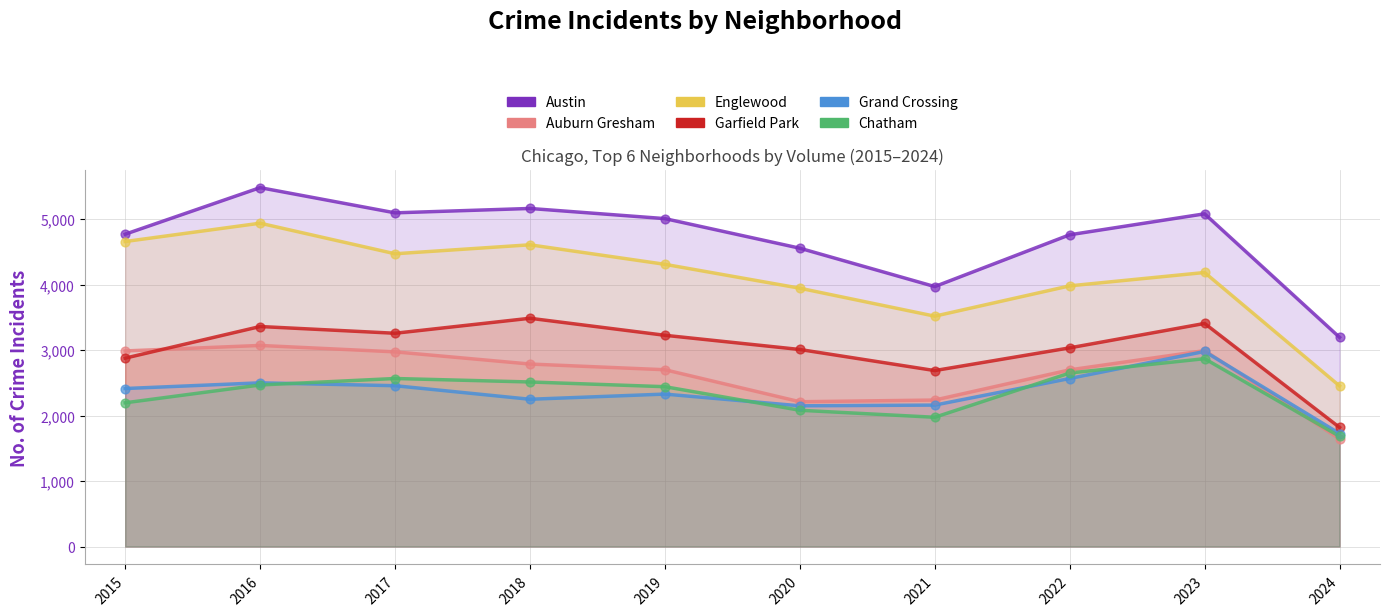

Which series reaches the maximum Y coordinate?

Austin